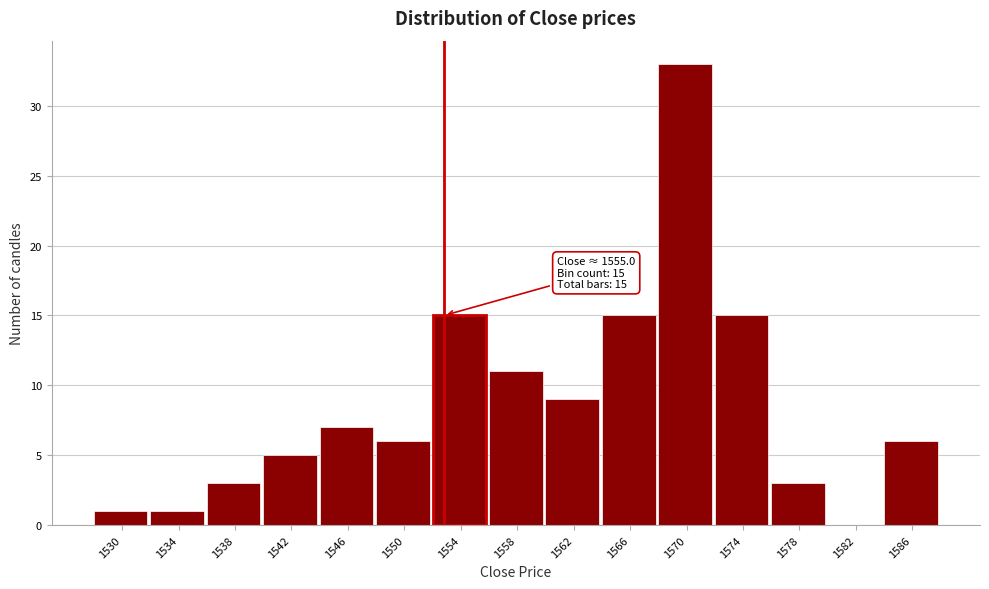

Reading left to right, transcribe all the data shown in this chart.

1530=1	1534=1	1538=3	1542=5	1546=7	1550=6	1554=15	1558=11	1562=9	1566=15	1570=33	1574=15	1578=3	1582=0	1586=6